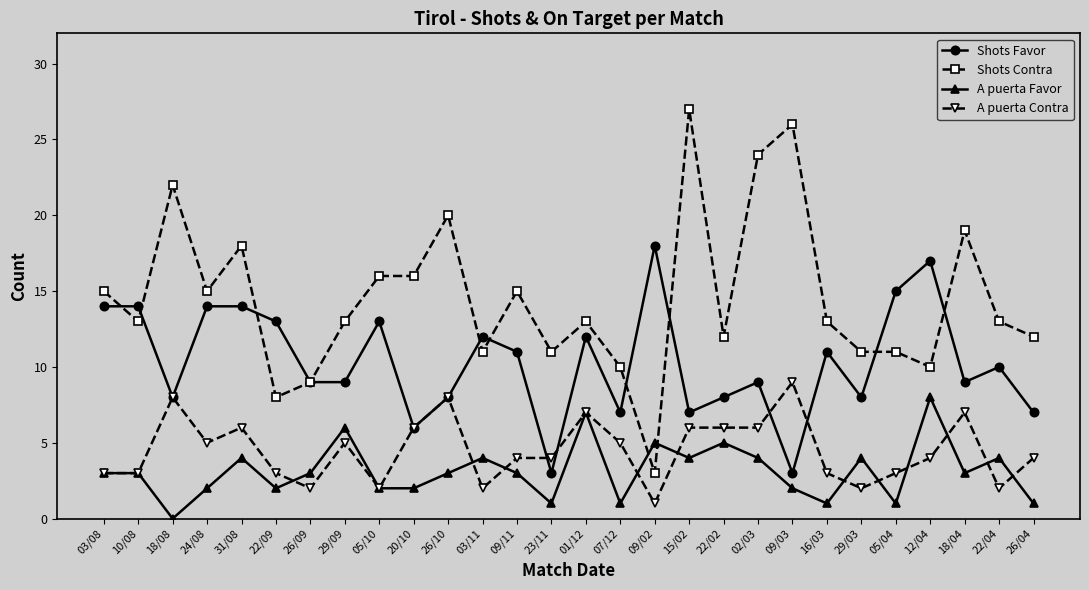

Is it true that A puerta Contra equals 4 at 26/04?

True